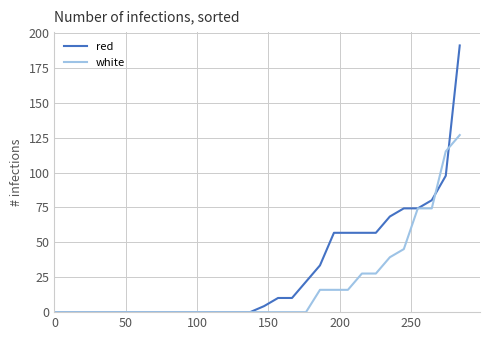

What is the greatest value displayed?

191.1